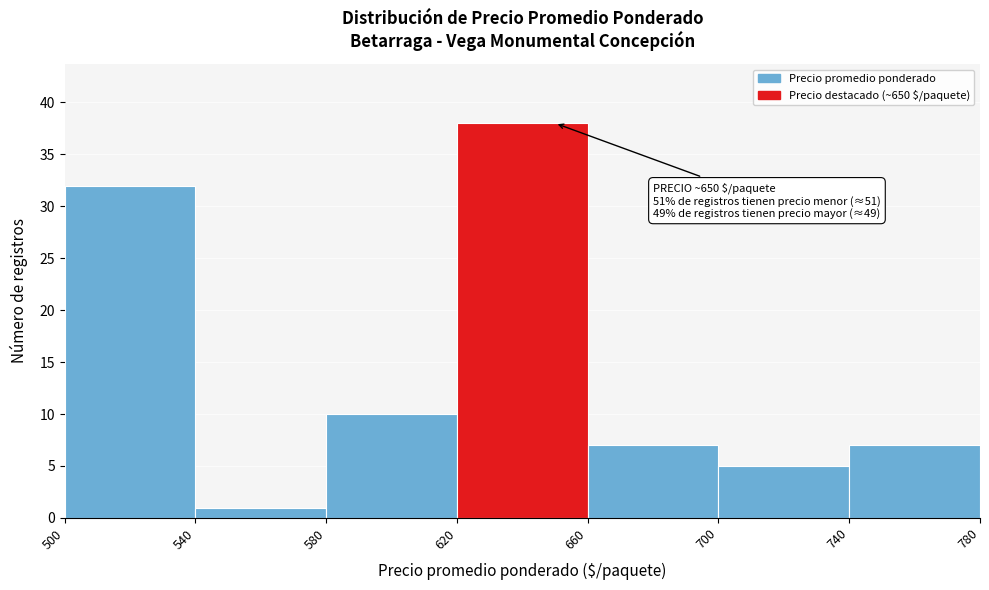

Over which range of the x-axis is the bar tallest?

620 to 660